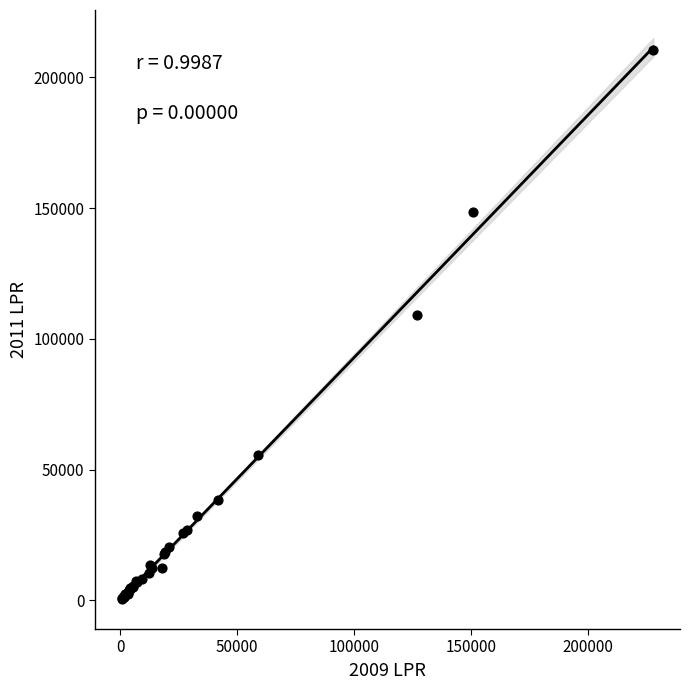

What Y value in the scatter plot is closest to 105551?

109229